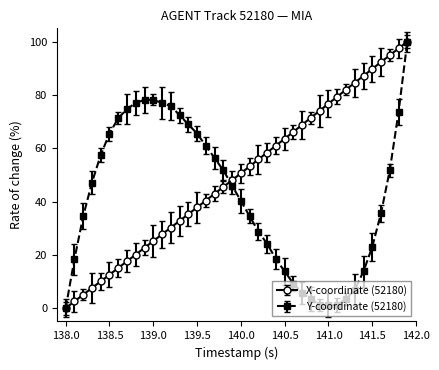

How many categories are shown in the chart?

40